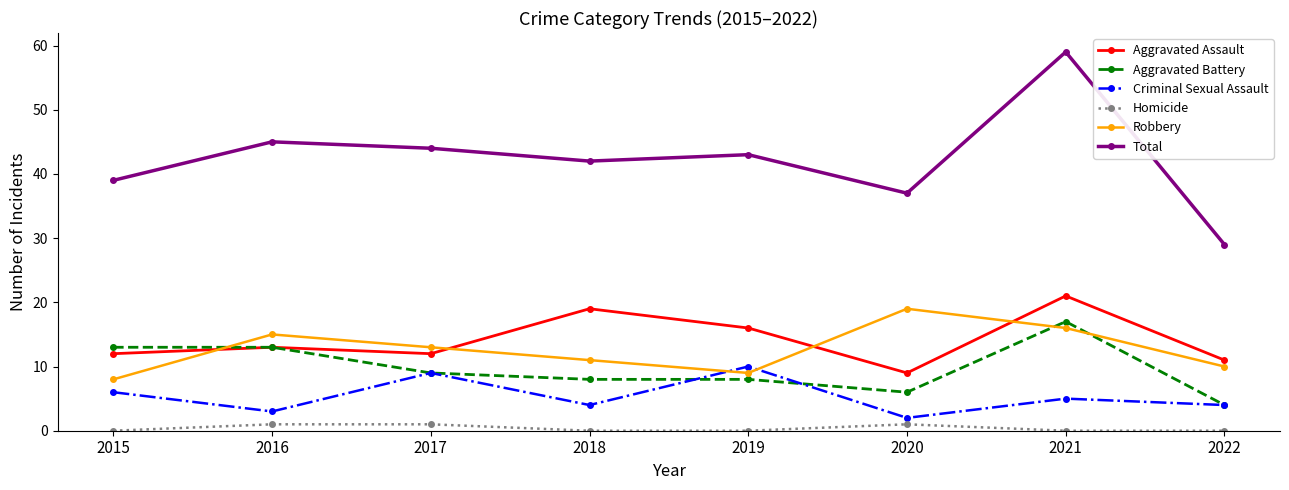

True or false: Homicide has more than 0 interior local peaks.

True